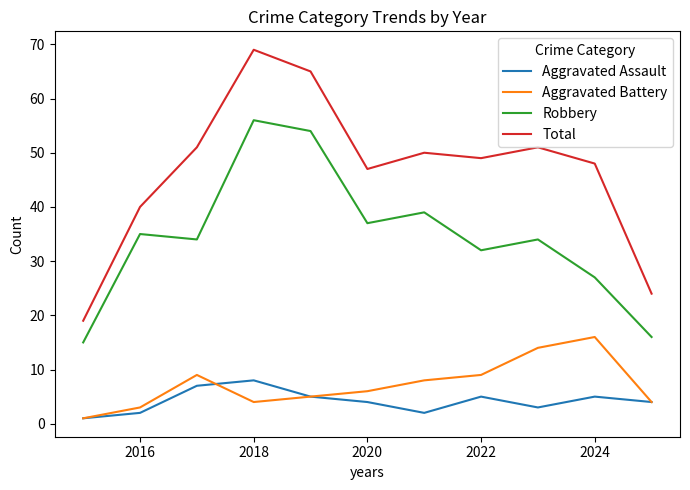

Reading left to right, transcribe all the data shown in this chart.

Aggravated Assault: 1	2	7	8	5	4	2	5	3	5	4
Aggravated Battery: 1	3	9	4	5	6	8	9	14	16	4
Robbery: 15	35	34	56	54	37	39	32	34	27	16
Total: 19	40	51	69	65	47	50	49	51	48	24